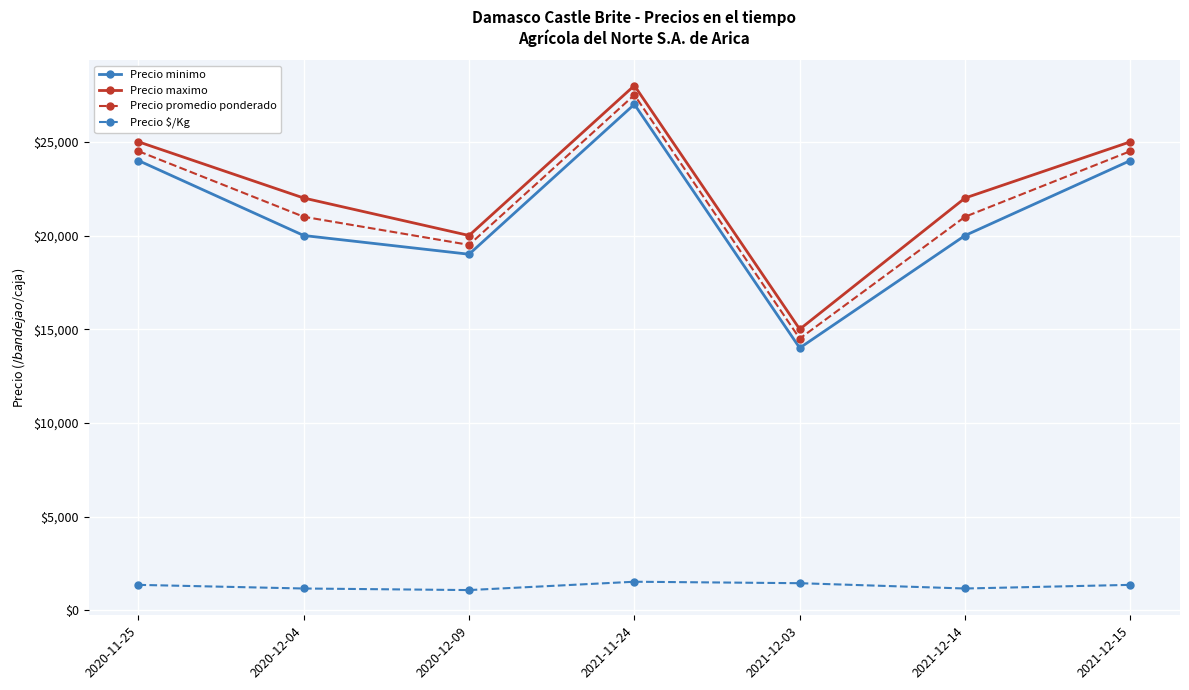

What is the difference between the highest and lowest values at 2021-11-24?

26472